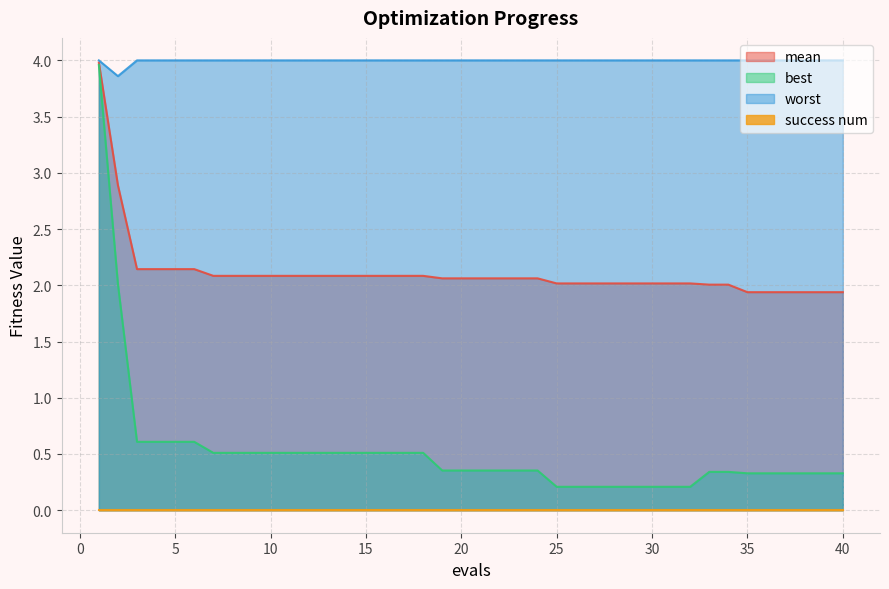

At which category is the sum across all series the highest?

1